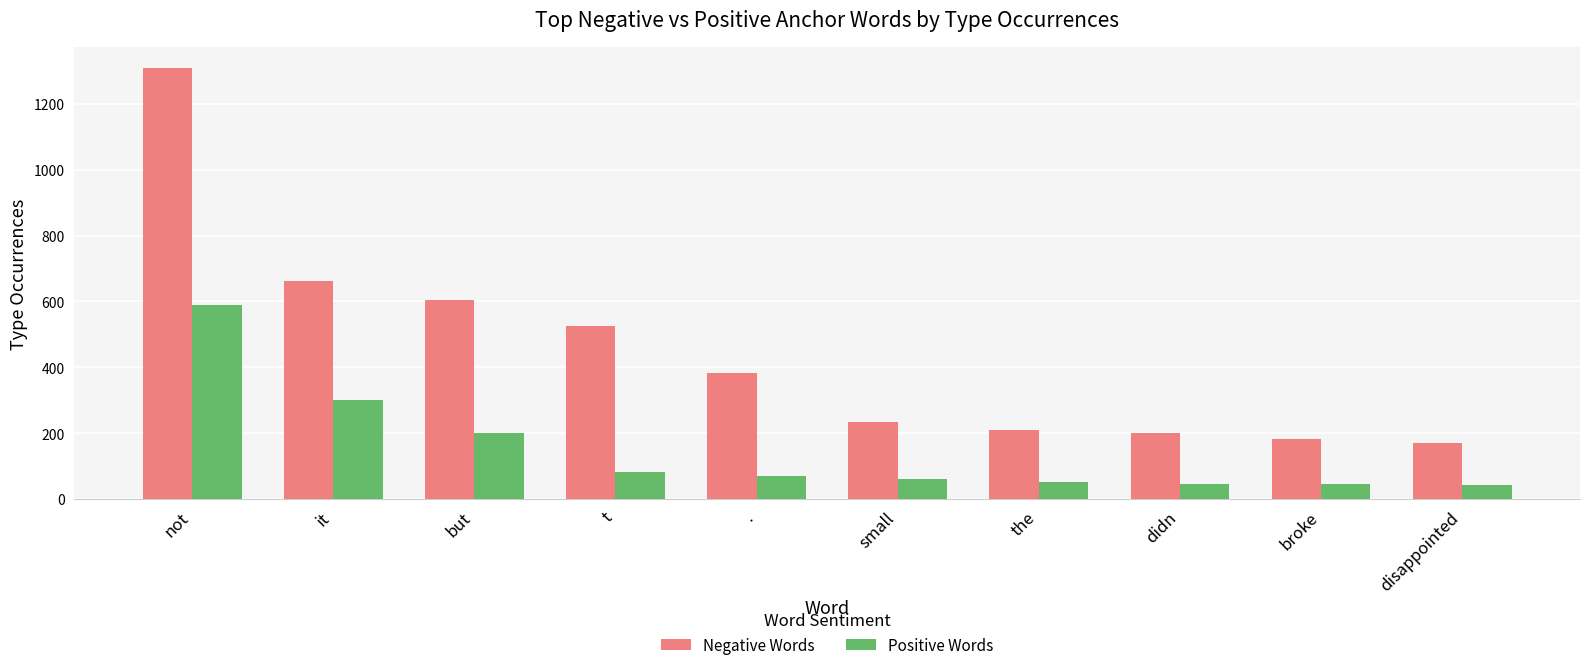

What is the difference between the maximum and minimum values in the Positive Words series?

547